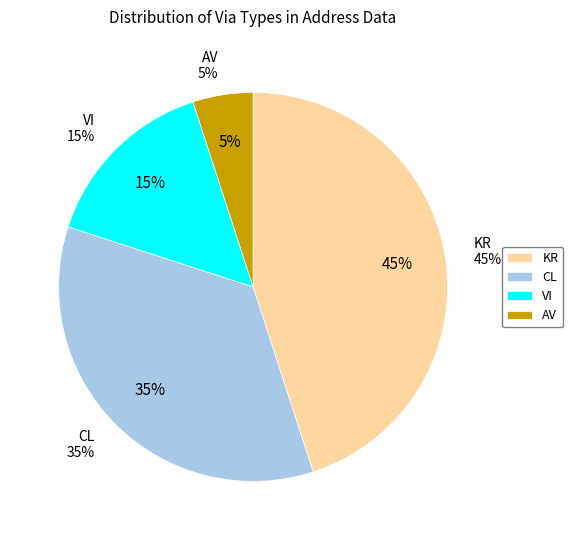

To the nearest percent, what percentage of the pie is AV?

5%